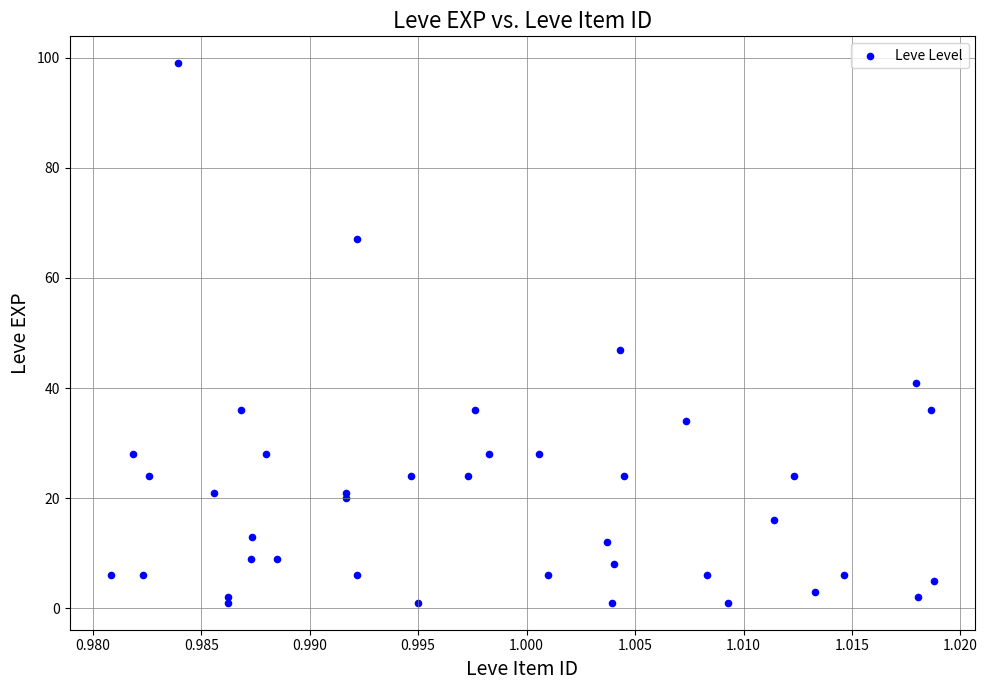

What Y value in the scatter plot is closest to 50?

47